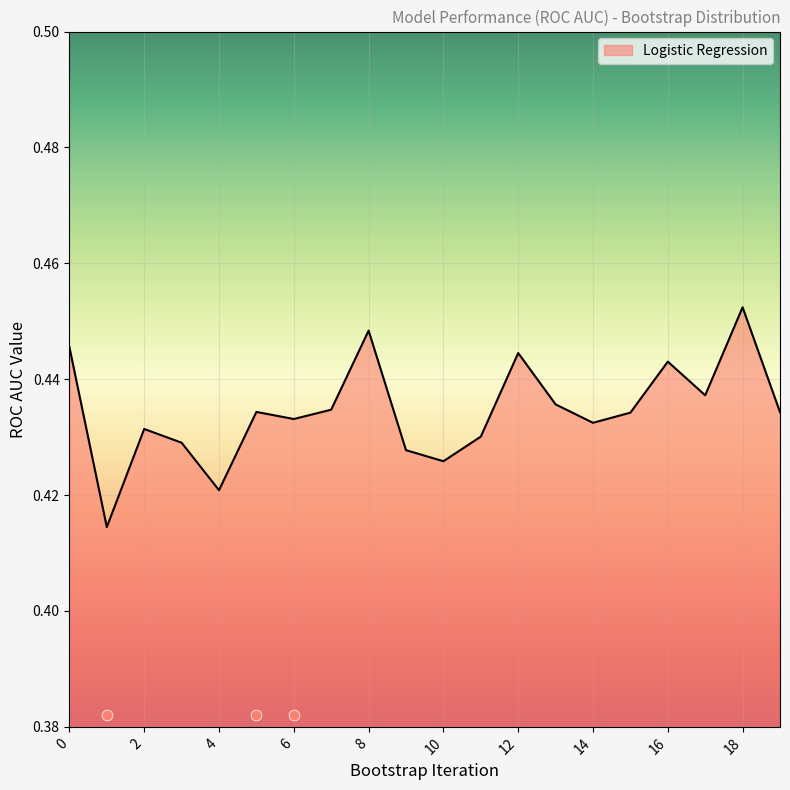

Which has a higher value, 18 or 16?

18